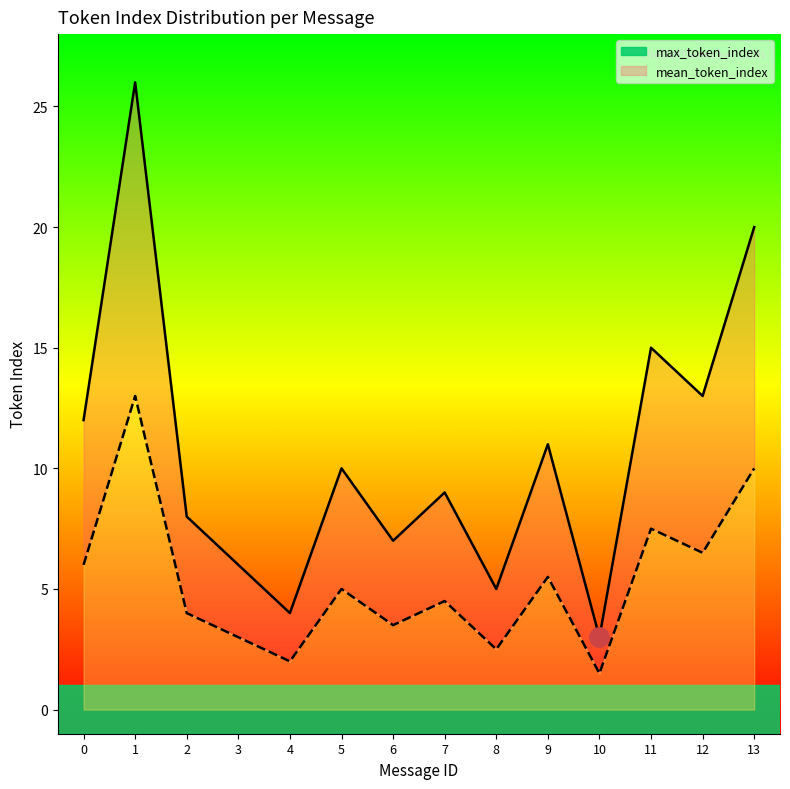

Which series has the widest spread of values?

max_token_index_line